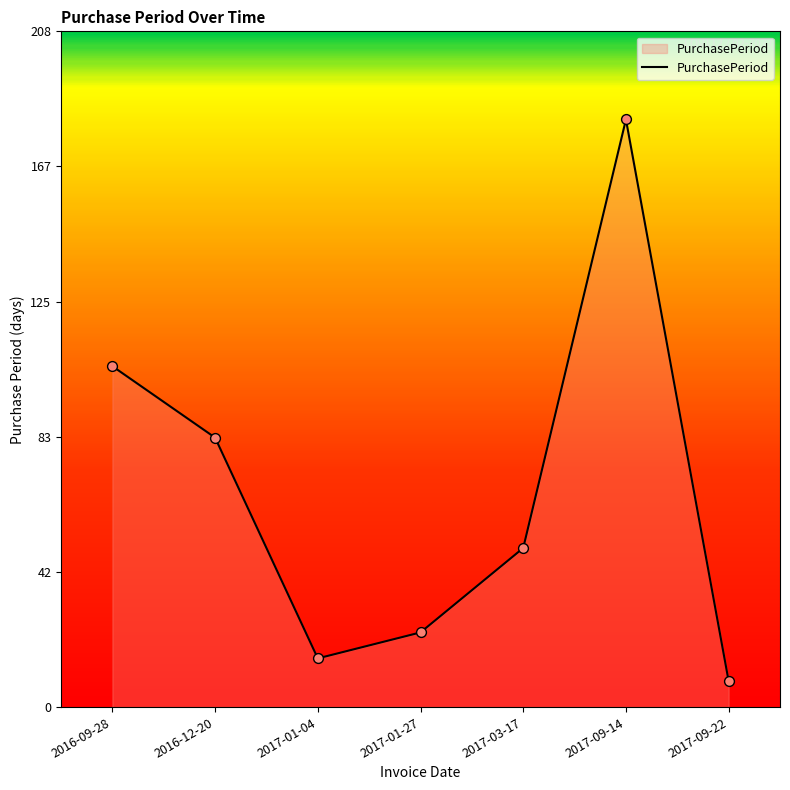

What is the change in value from 2017-01-04 to 2017-09-14?

+166